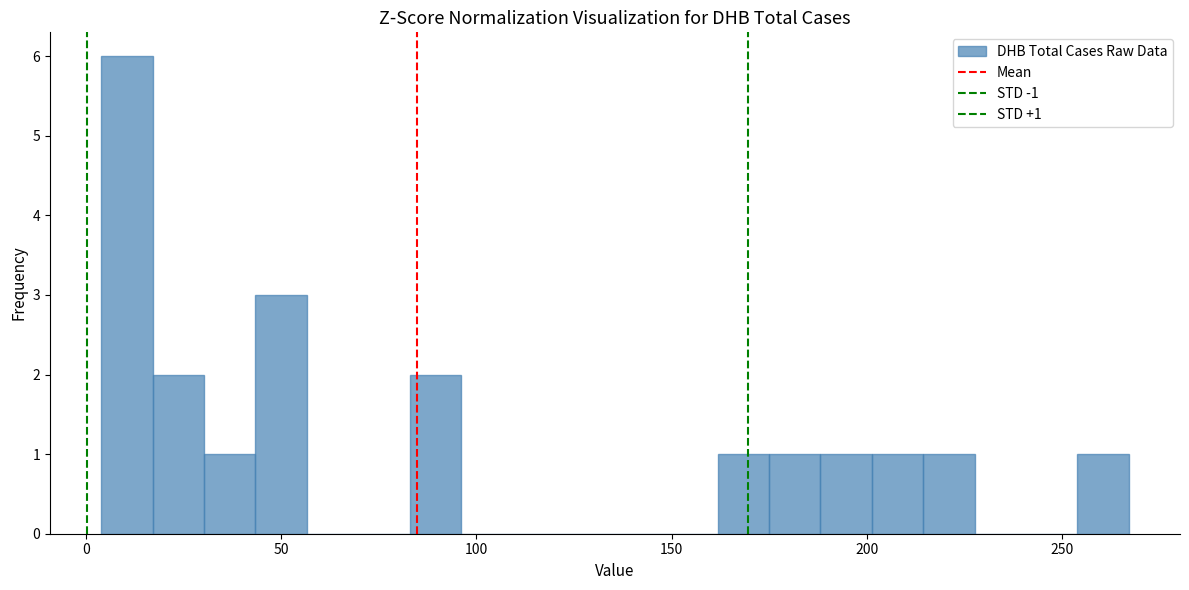

Read against the x-axis, roughly where is the centre of the tallest bar?

10